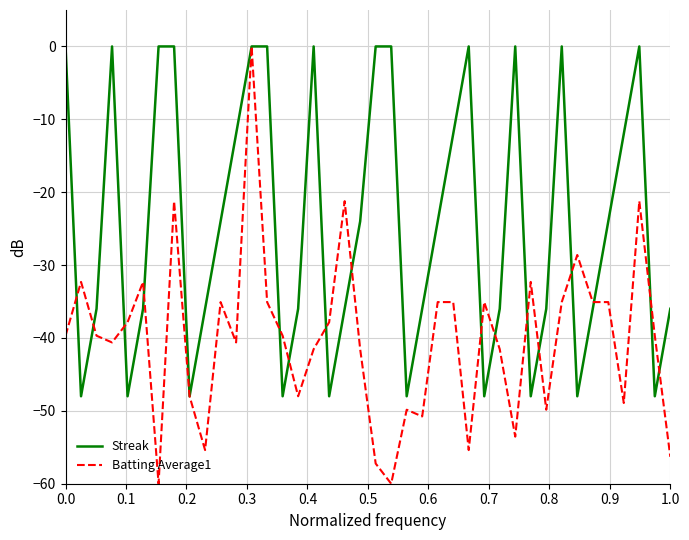

Which series has the largest total across all categories?

Streak